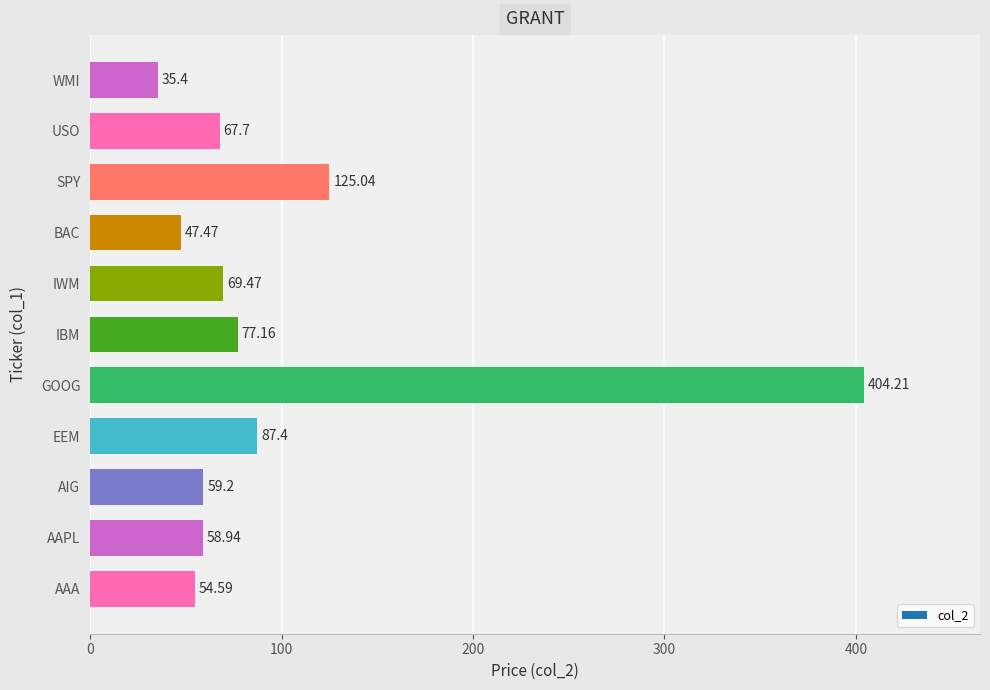

Approximately how many times larger is the value at SPY compared to EEM?

1.4